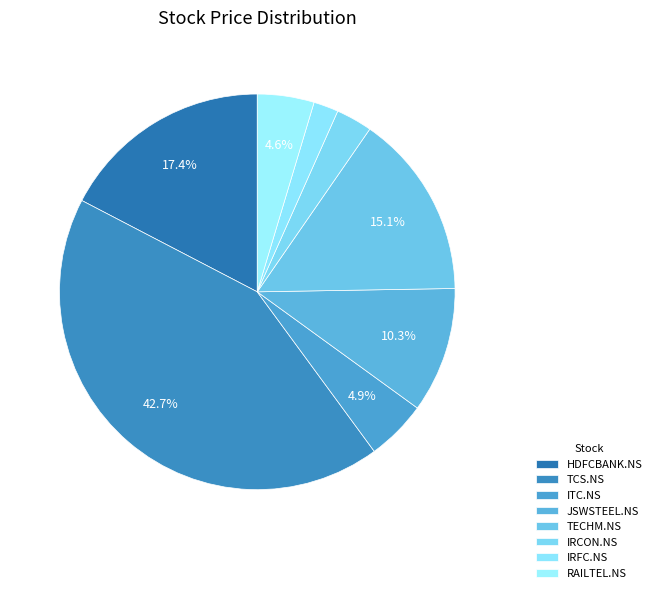

To the nearest percent, what is the difference between the HDFCBANK.NS and TECHM.NS slice percentages?

2%